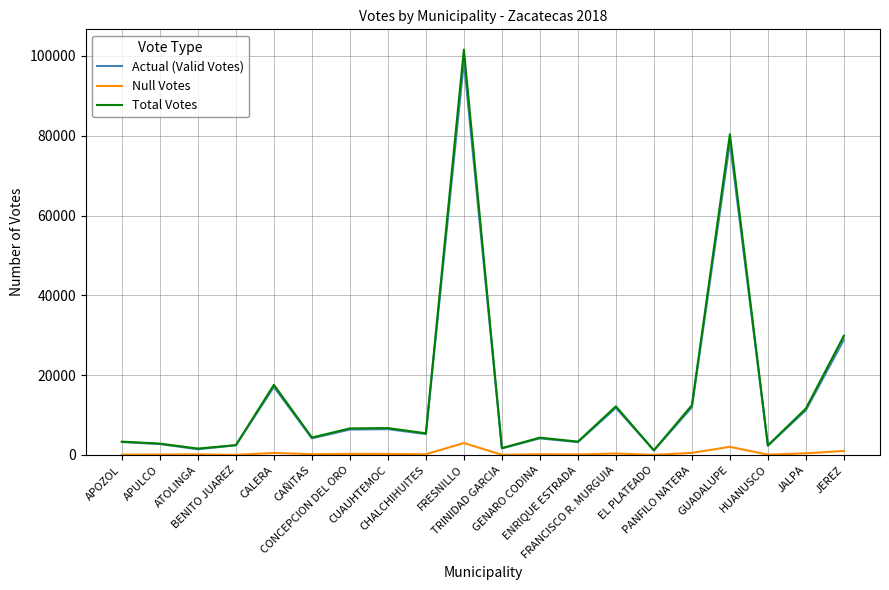

Which category has the highest value in the Null Votes series?

FRESNILLO